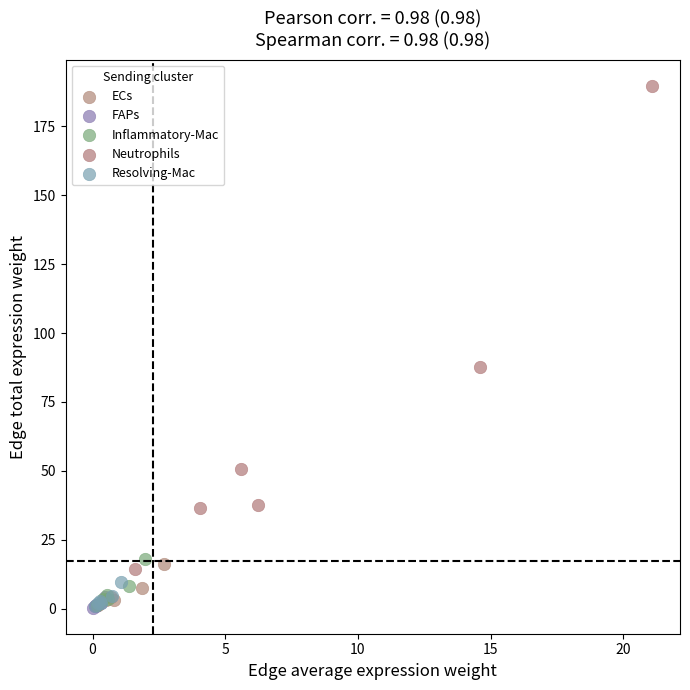

Which series has the largest Y range (max minus min)?

Neutrophils